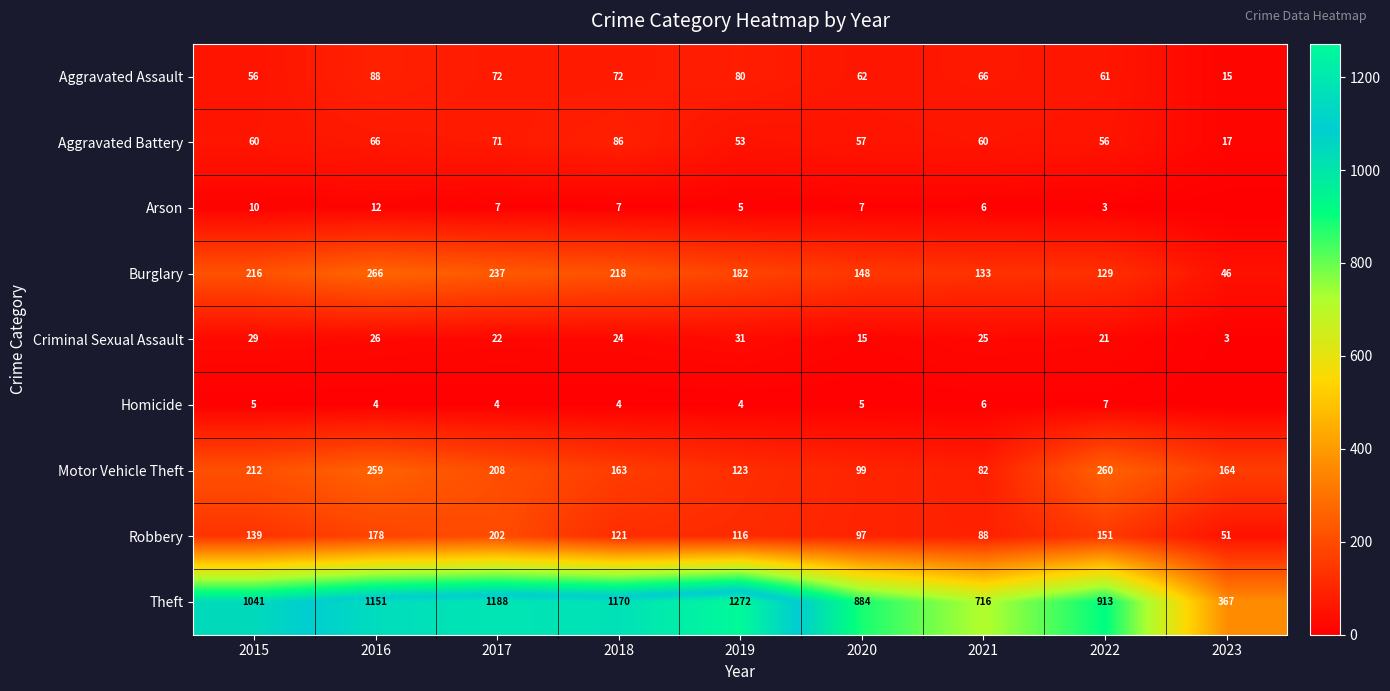

Which series changed the most between 2015 and 2017?

Theft